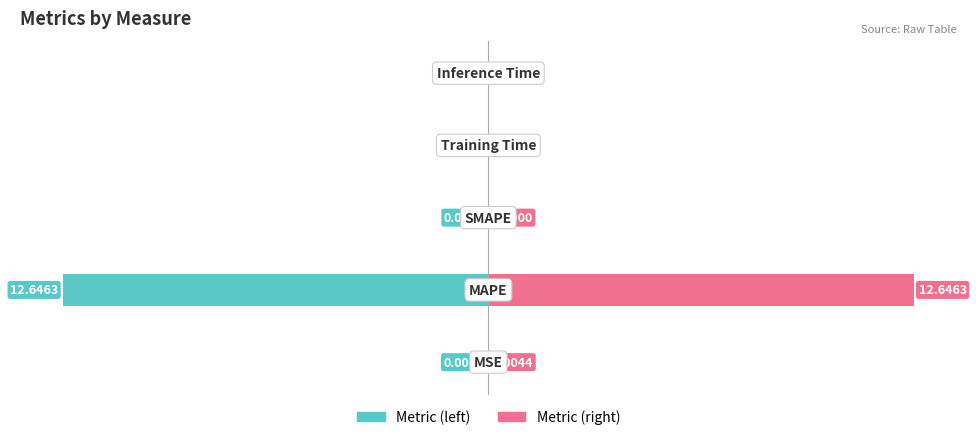

Rank the series by their average value, from lowest to highest.

Metric (left), Metric (right)